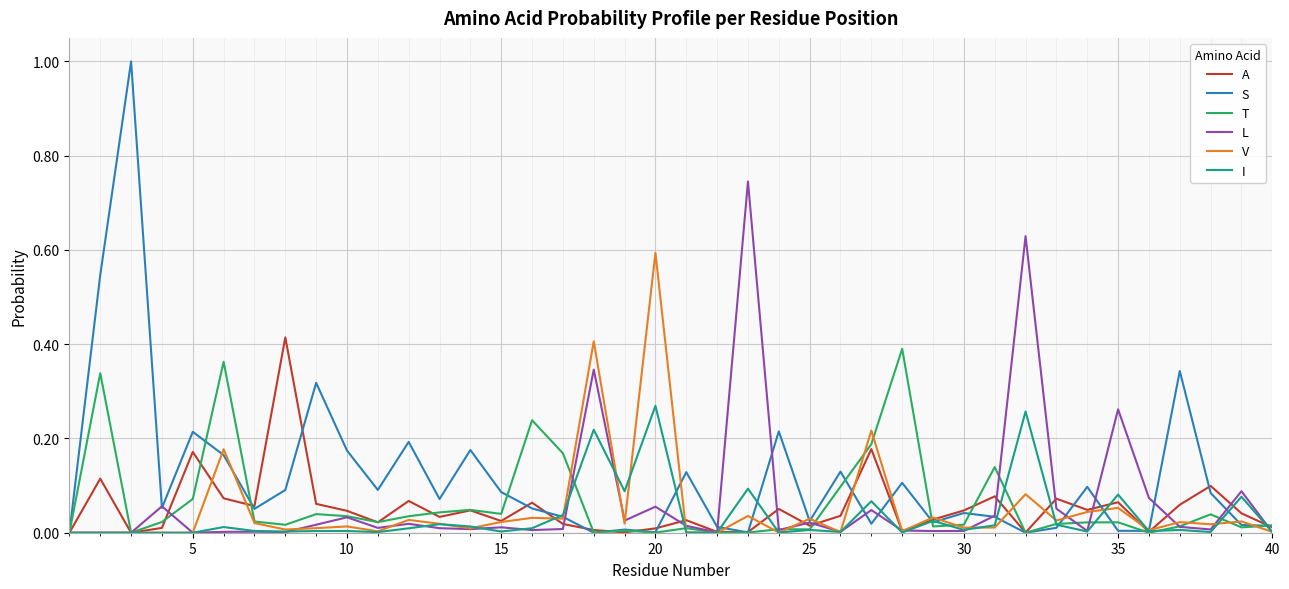

Which series has the largest total across all categories?

S